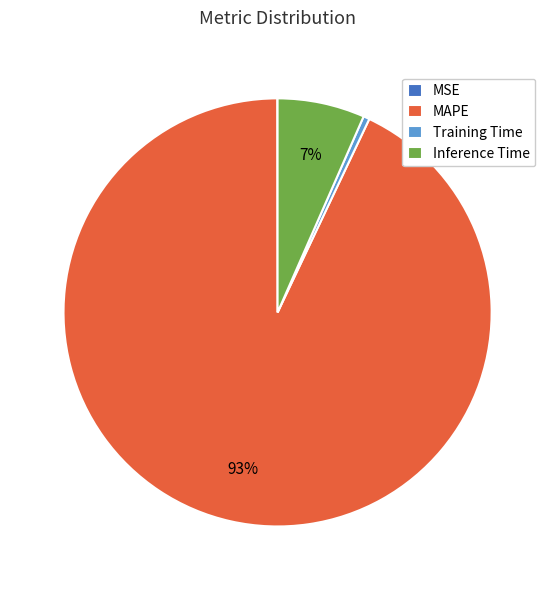

To the nearest percent, what is the average slice percentage?

25%